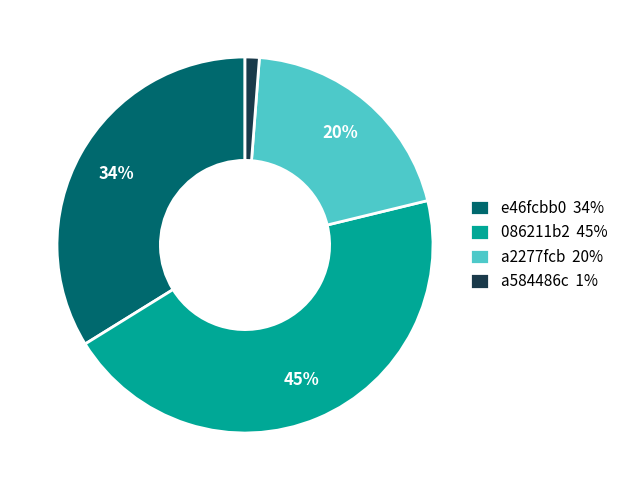

Between a2277fcb 20% and 086211b2 45%, which is larger?

086211b2 45%